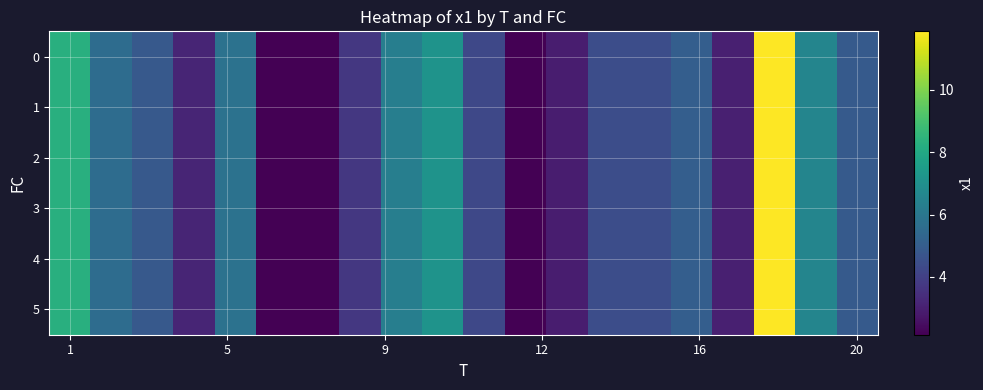

Reading right to left, list all the values displayed in this chart.

0: 4.9	6.6	11.9	3.0	5.1	4.5	4.5	2.9	2.2	4.2	7.1	6.3	3.7	2.1	2.1	5.8	3.2	4.9	5.6	8.3
1: 4.9	6.6	11.9	3.0	5.1	4.5	4.5	2.9	2.2	4.2	7.1	6.3	3.7	2.1	2.1	5.8	3.2	4.9	5.6	8.3
2: 4.9	6.6	11.9	3.0	5.1	4.5	4.5	2.9	2.2	4.2	7.1	6.3	3.7	2.1	2.1	5.8	3.2	4.9	5.6	8.3
3: 4.9	6.6	11.9	3.0	5.1	4.5	4.5	2.9	2.2	4.2	7.1	6.3	3.7	2.1	2.1	5.8	3.2	4.9	5.6	8.3
4: 4.9	6.6	11.9	3.0	5.1	4.5	4.5	2.9	2.2	4.2	7.1	6.3	3.7	2.1	2.1	5.8	3.2	4.9	5.6	8.3
5: 4.9	6.6	11.9	3.0	5.1	4.5	4.5	2.9	2.2	4.2	7.1	6.3	3.7	2.1	2.1	5.8	3.2	4.9	5.6	8.3